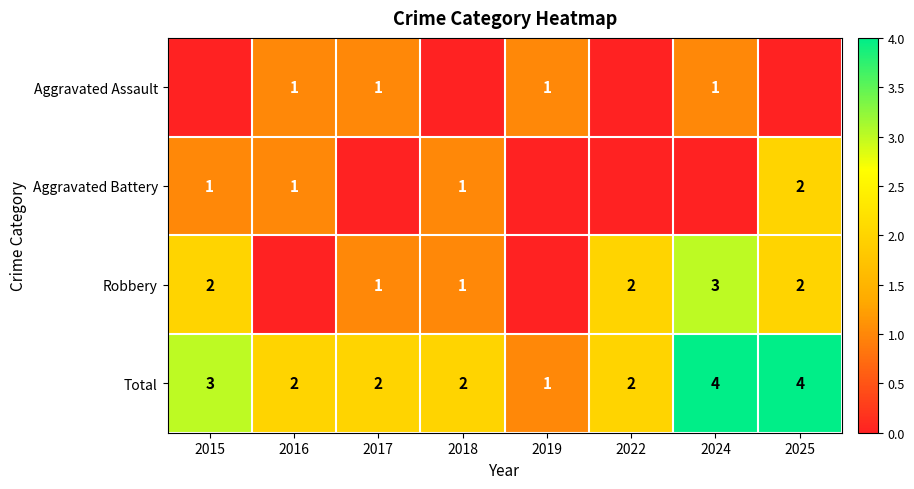

Is the value of Aggravated Assault at 2024 greater than the value of Total at 2015?

No